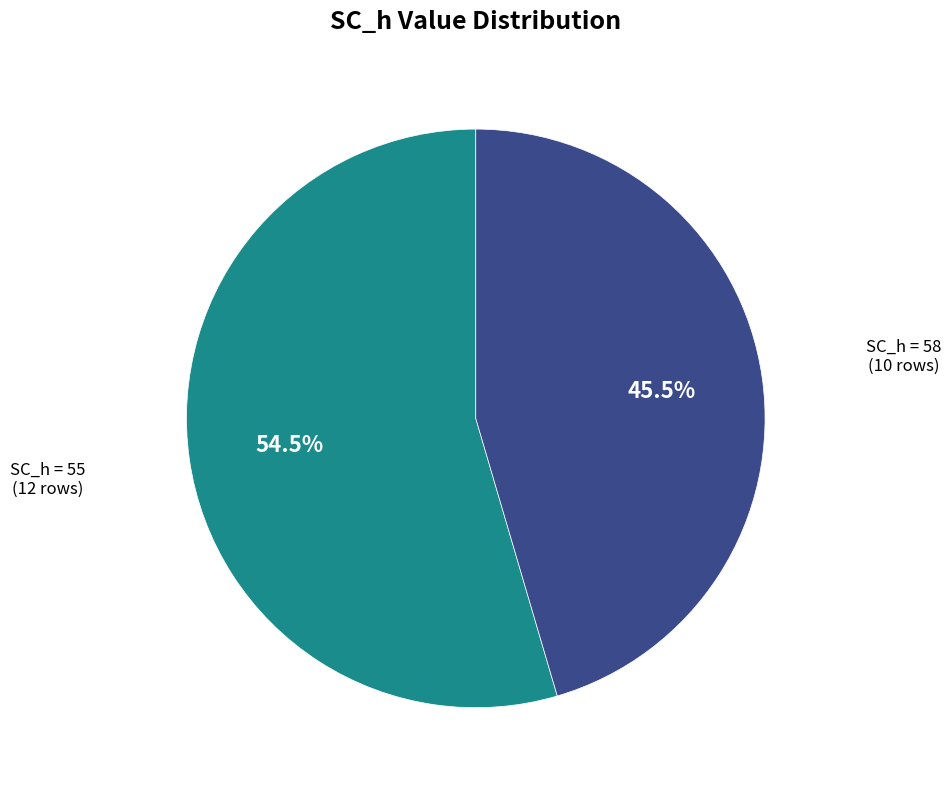

Which slice is the smallest?

SC_h = 58